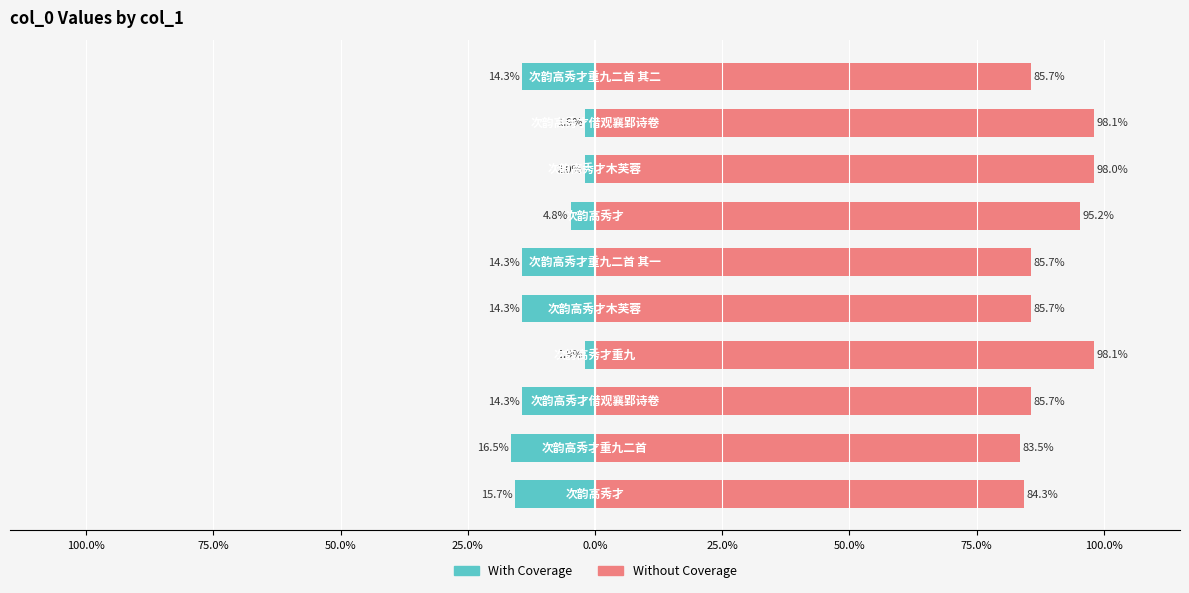

Which series has the largest total across all categories?

Without Coverage